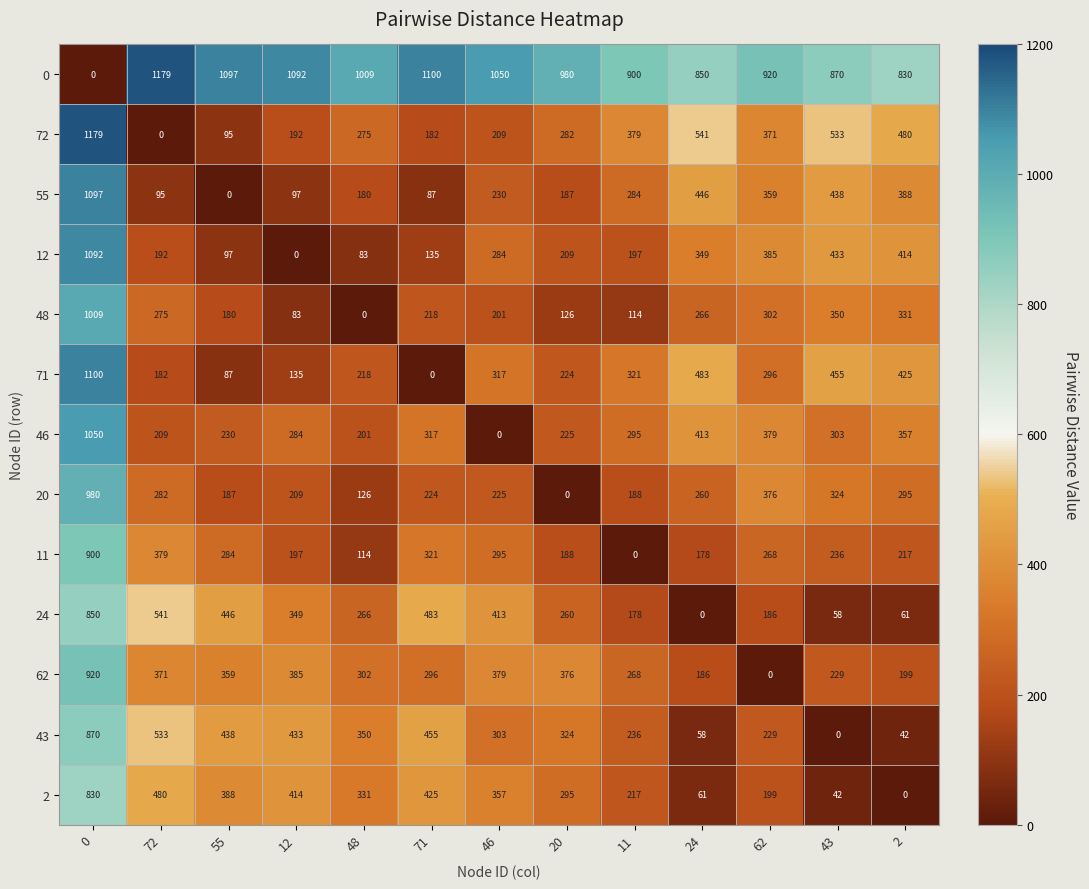

Count the number of data series in this chart.

13